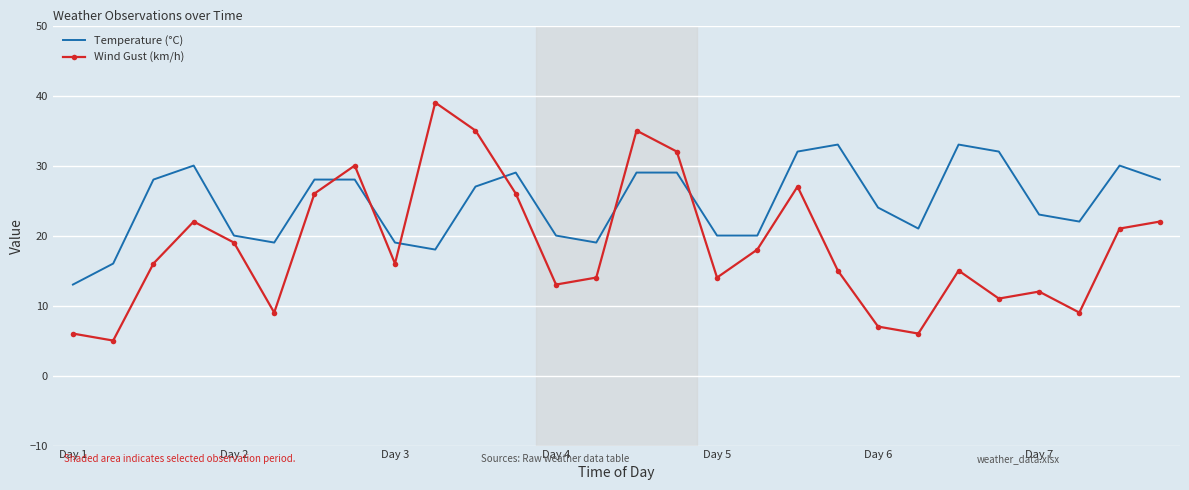

What is the highest value of the Temperature (°C) series?

33